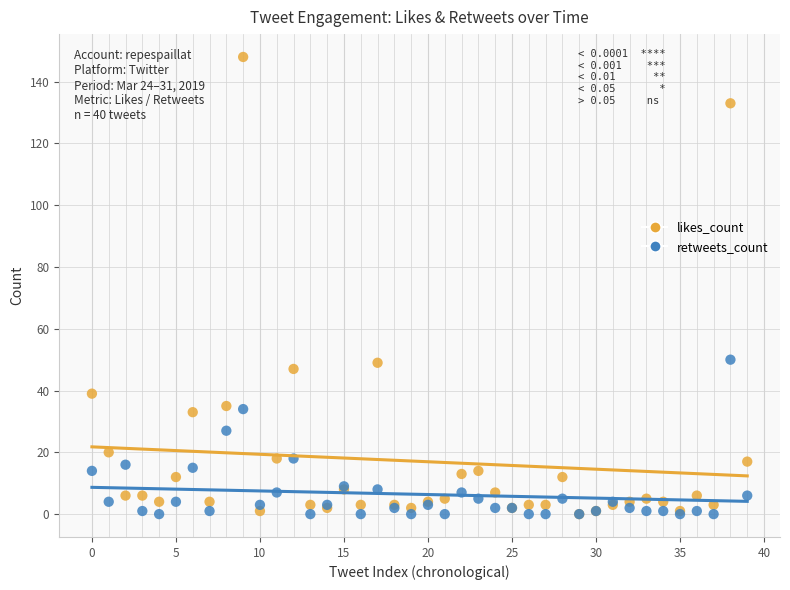

In the retweets_count series, what Y value is closest to 25?

27